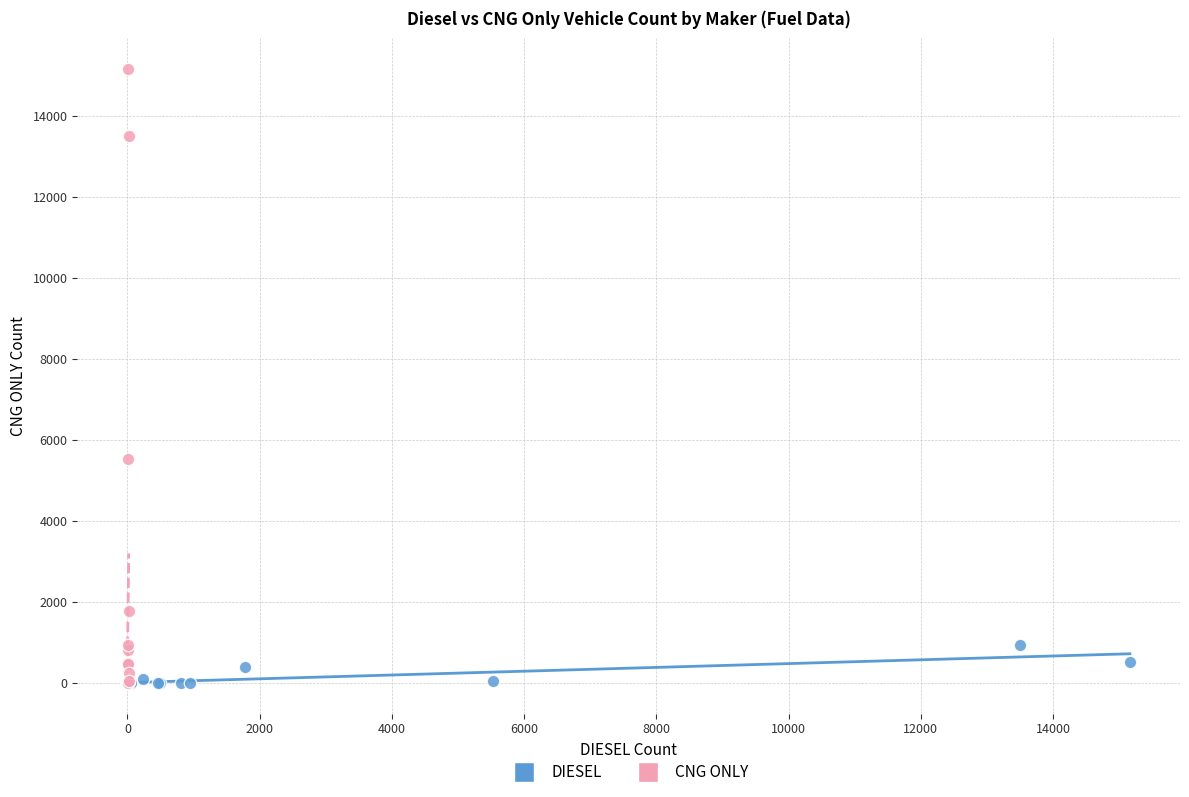

Which series has the widest spread of Y values?

CNG ONLY